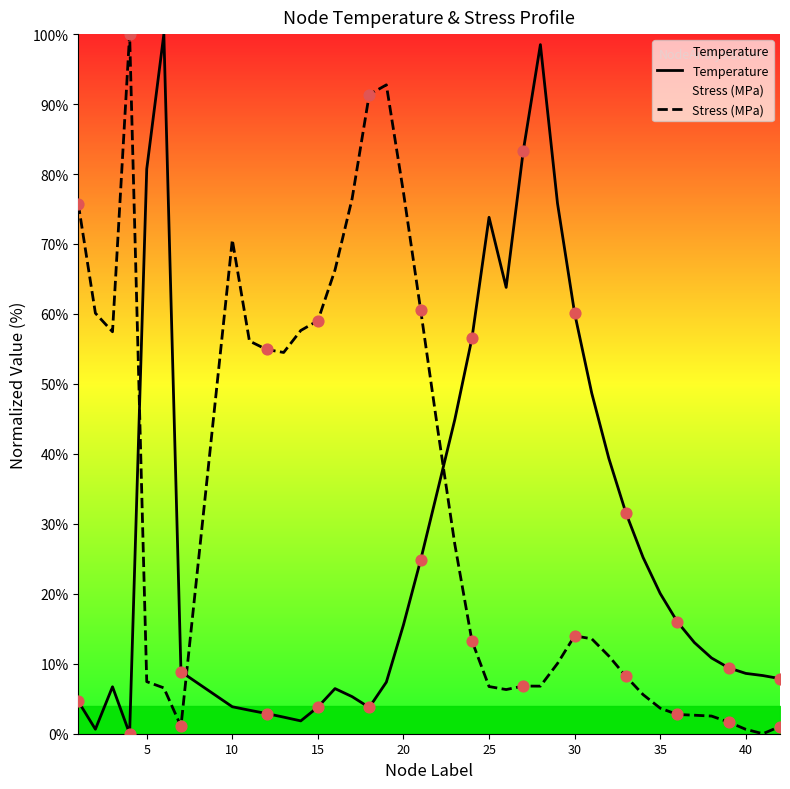

True or false: Temperature has a value of 60.1 at 30.

True